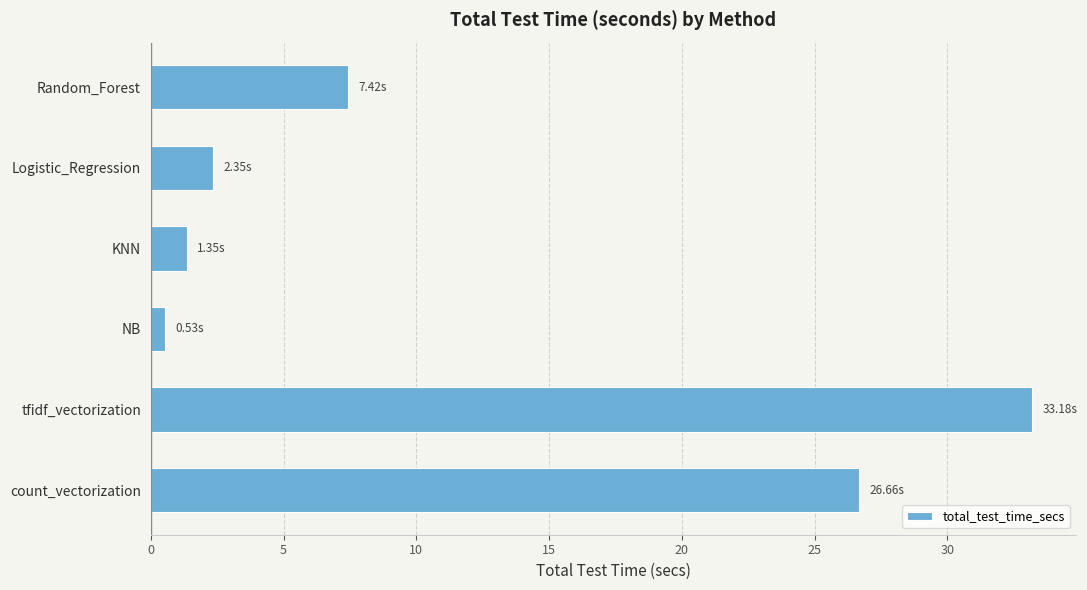

At which category does the chart reach its peak across all series?

tfidf_vectorization